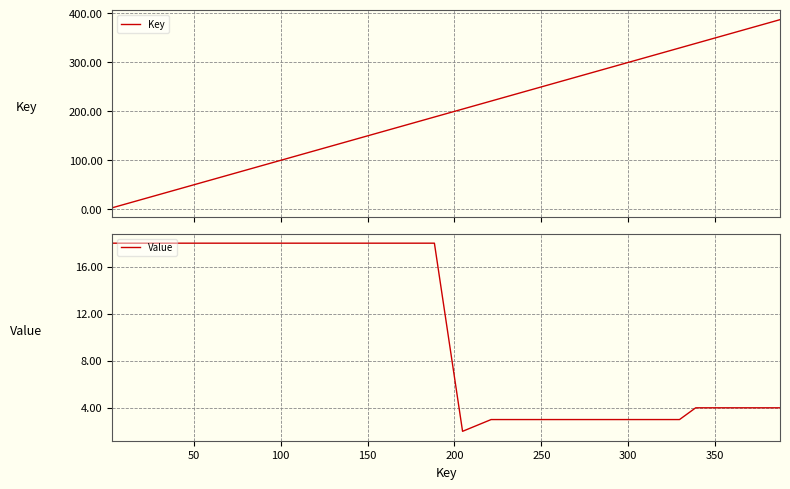

The Key series shows 266.1 at 21. True or false?

False